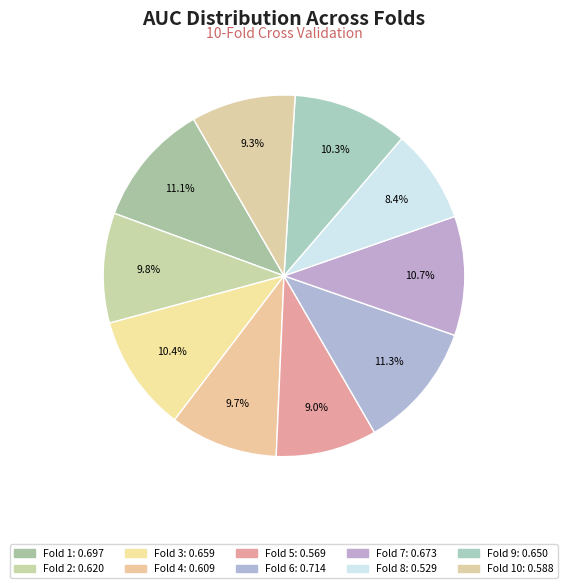

How many slices are in this pie chart?

10